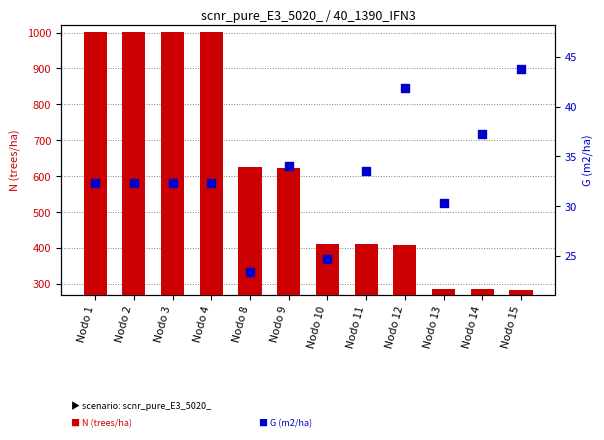

Which series contains the highest Y value?

N (trees/ha)